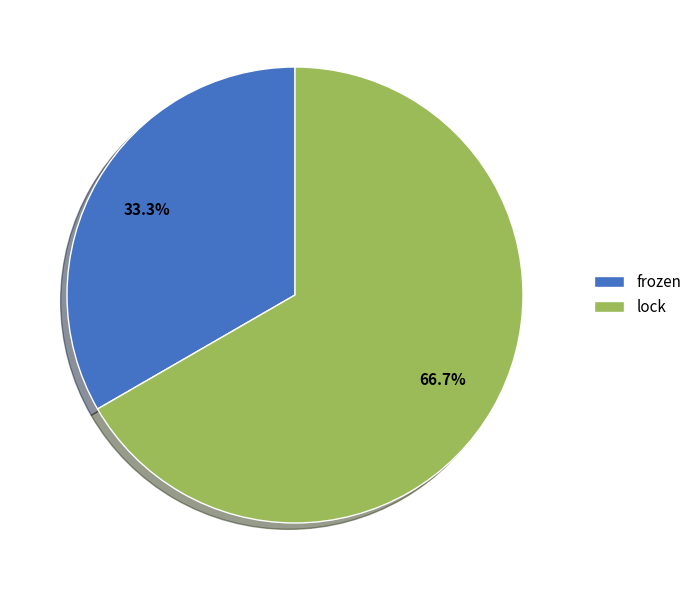

The frozen slice represents 43% of the pie. True or false?

False